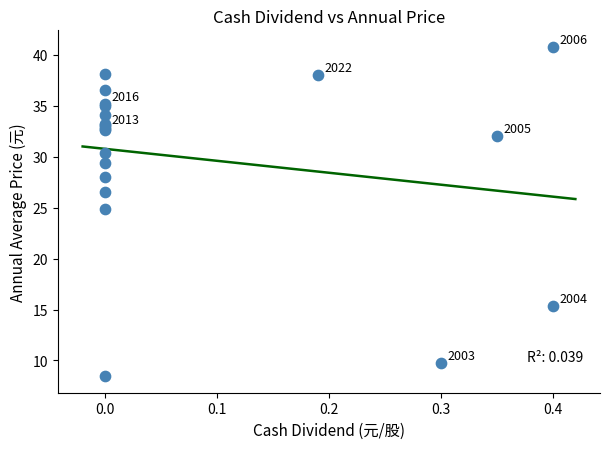

What Y value in the scatter plot is closest to 24?

24.9